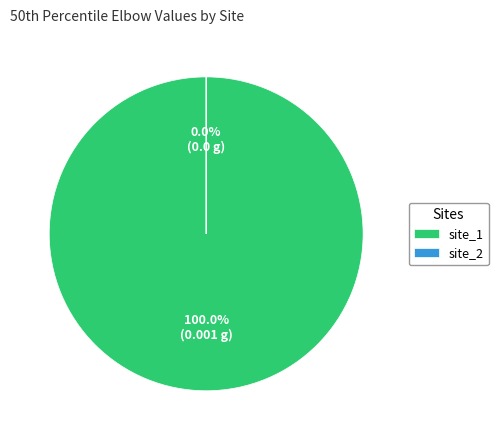

To the nearest percent, what is the difference between the site_2 and site_1 slice percentages?

100%